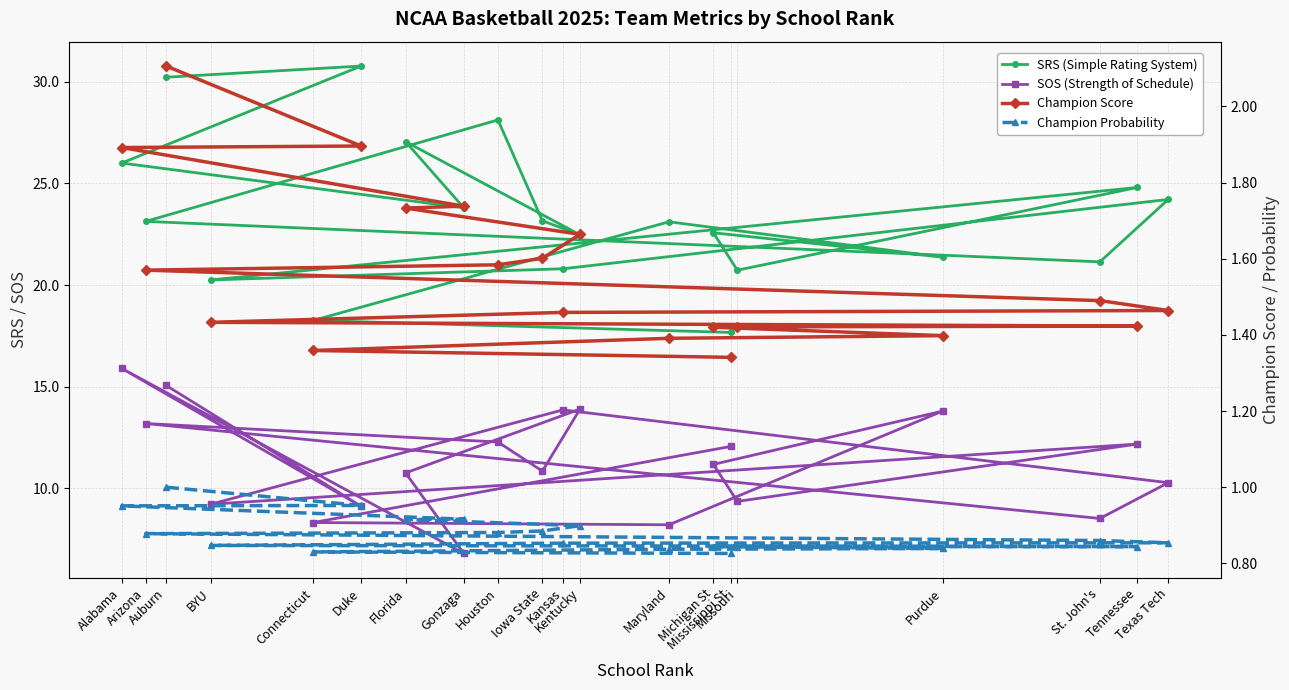

Where is SOS (Strength of Schedule) nearest to the value 11?

Iowa State